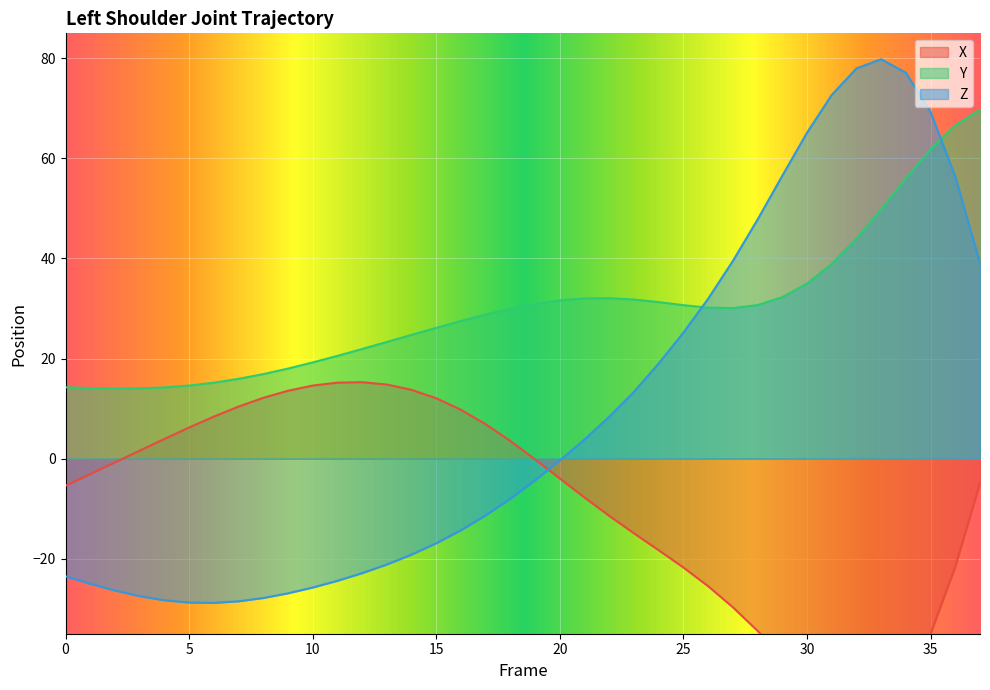

Does the chart display data point markers on the line(s)?

No